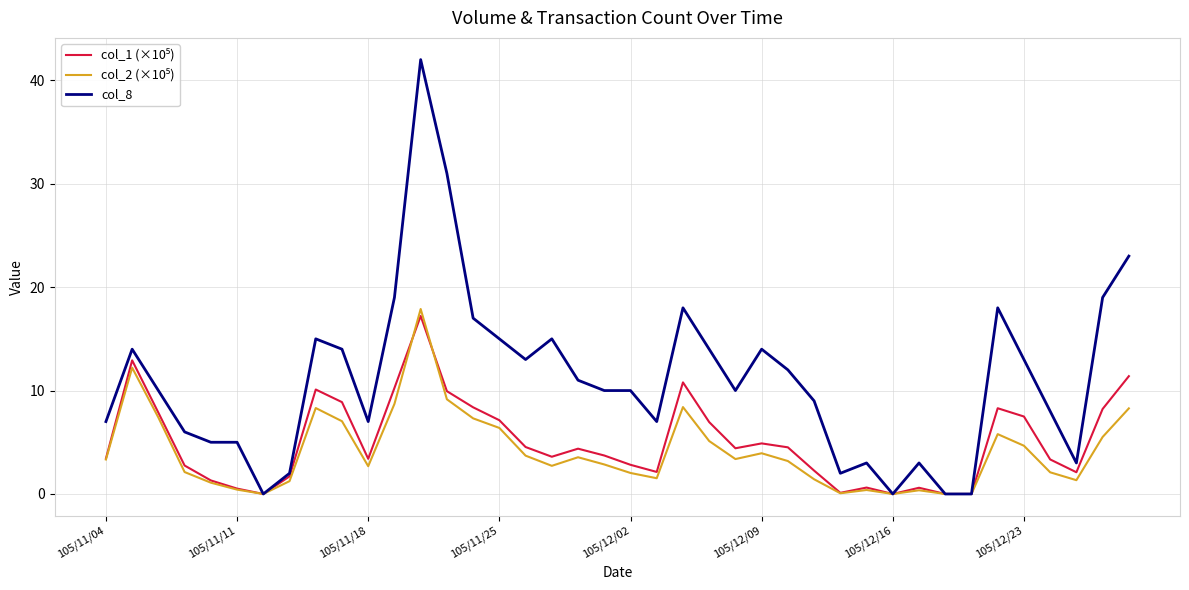

Which series has the widest spread of values?

col_8